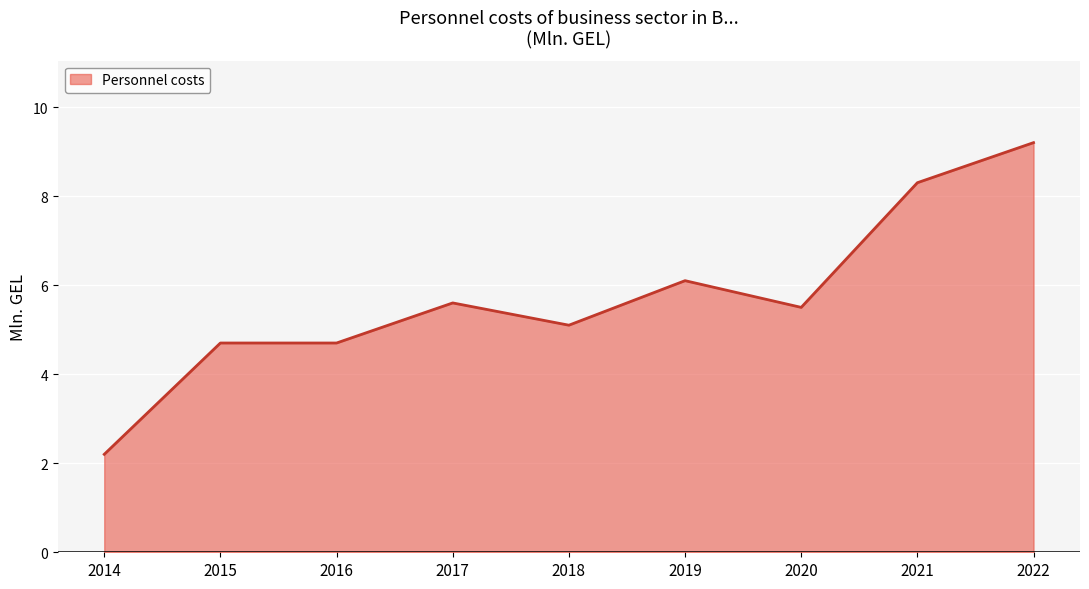

Which label corresponds to the smallest value in the chart?

2014